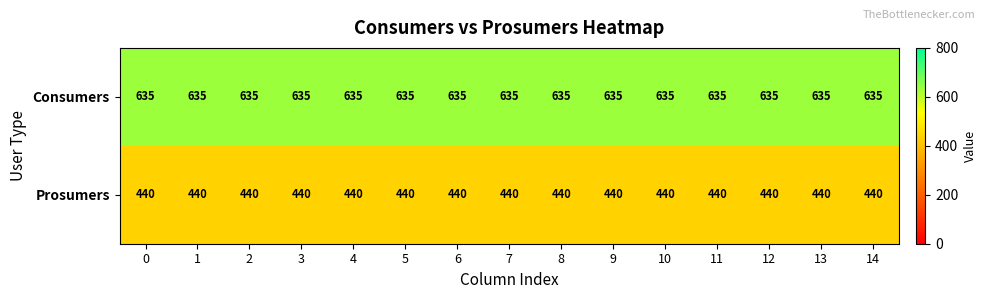

At 3, list the series in order from largest to smallest.

Consumers, Prosumers